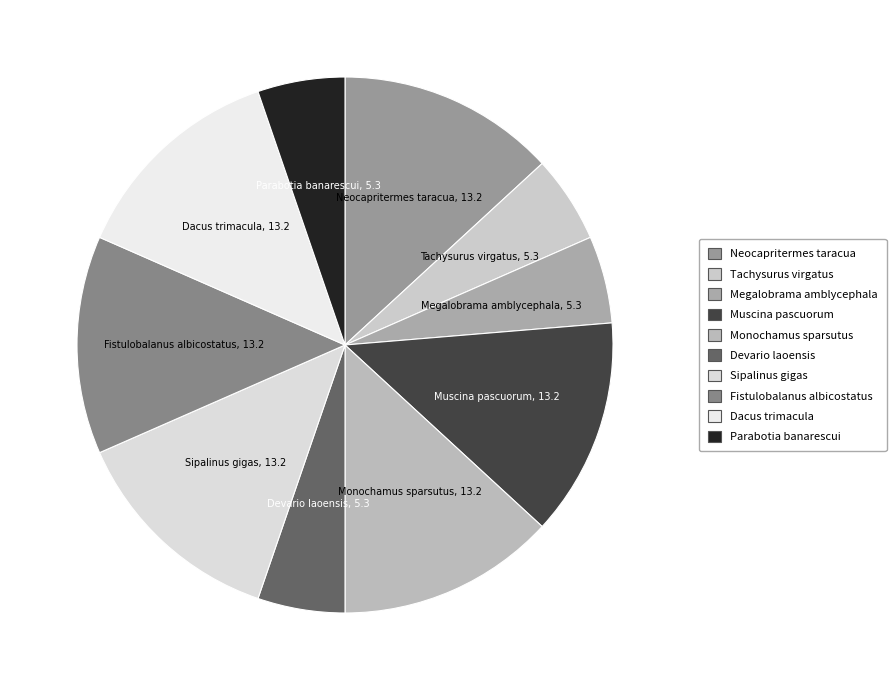

Count the number of slices in the pie.

10